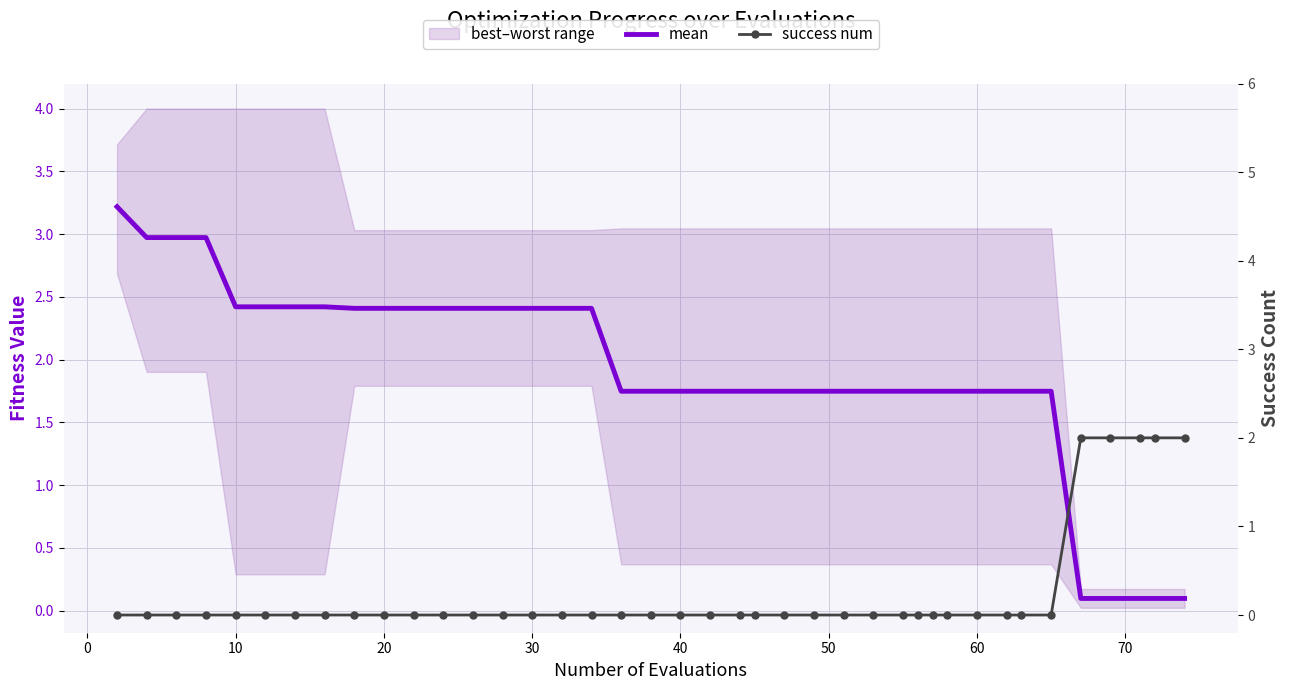

True or false: mean has more than 1 interior local peaks.

False